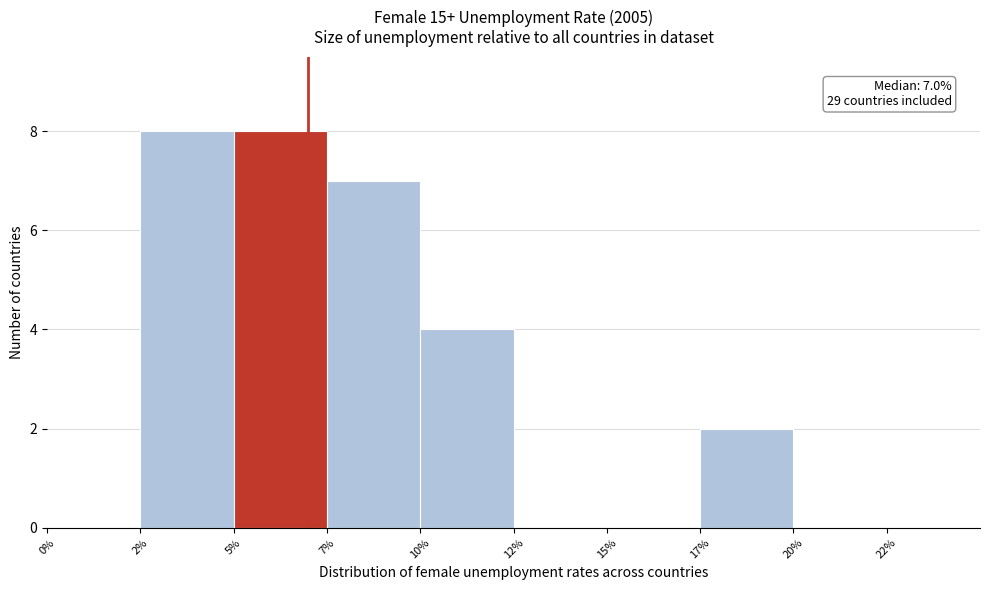

Reading left to right, transcribe all the data shown in this chart.

0%=0	2%=8	5%=8	7%=7	10%=4	12%=0	15%=0	17%=2	20%=0